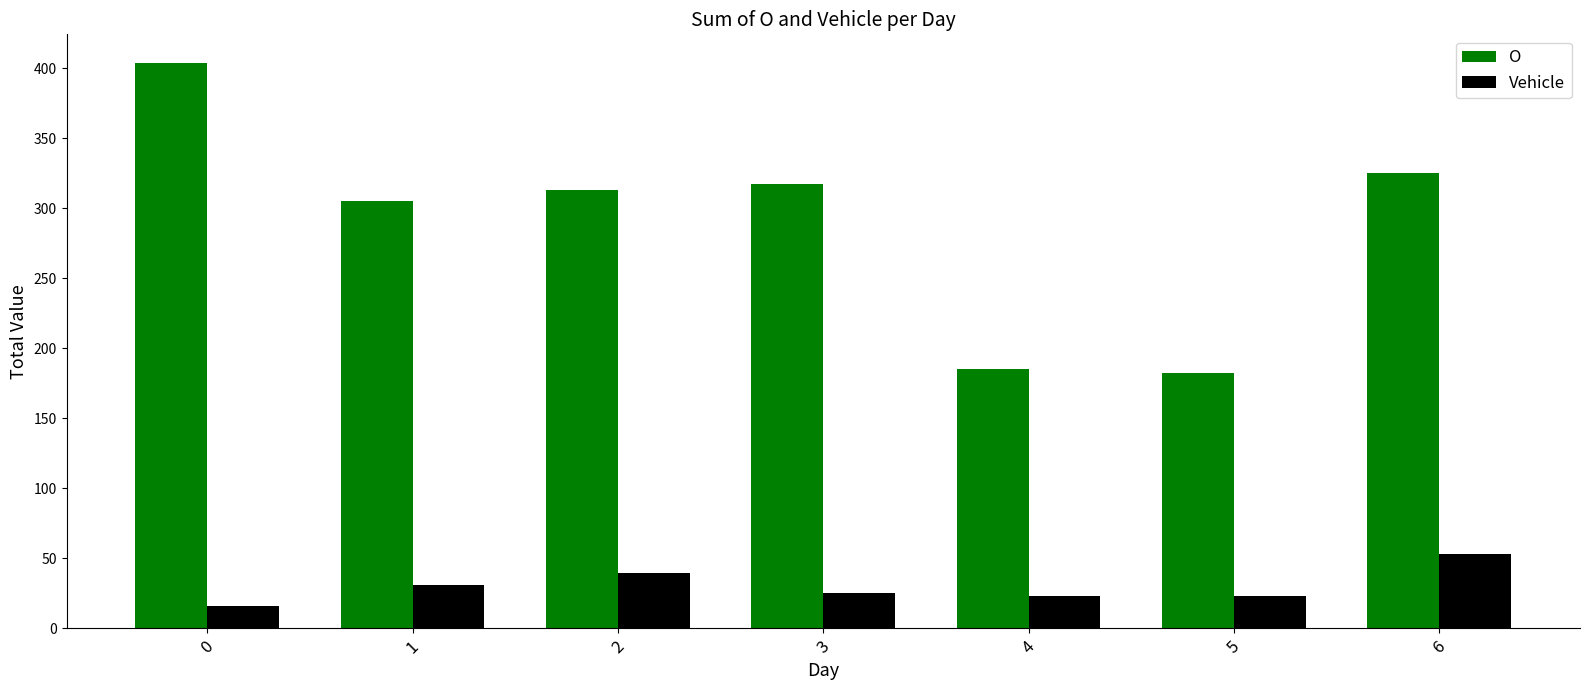

Are the bars horizontal?

No